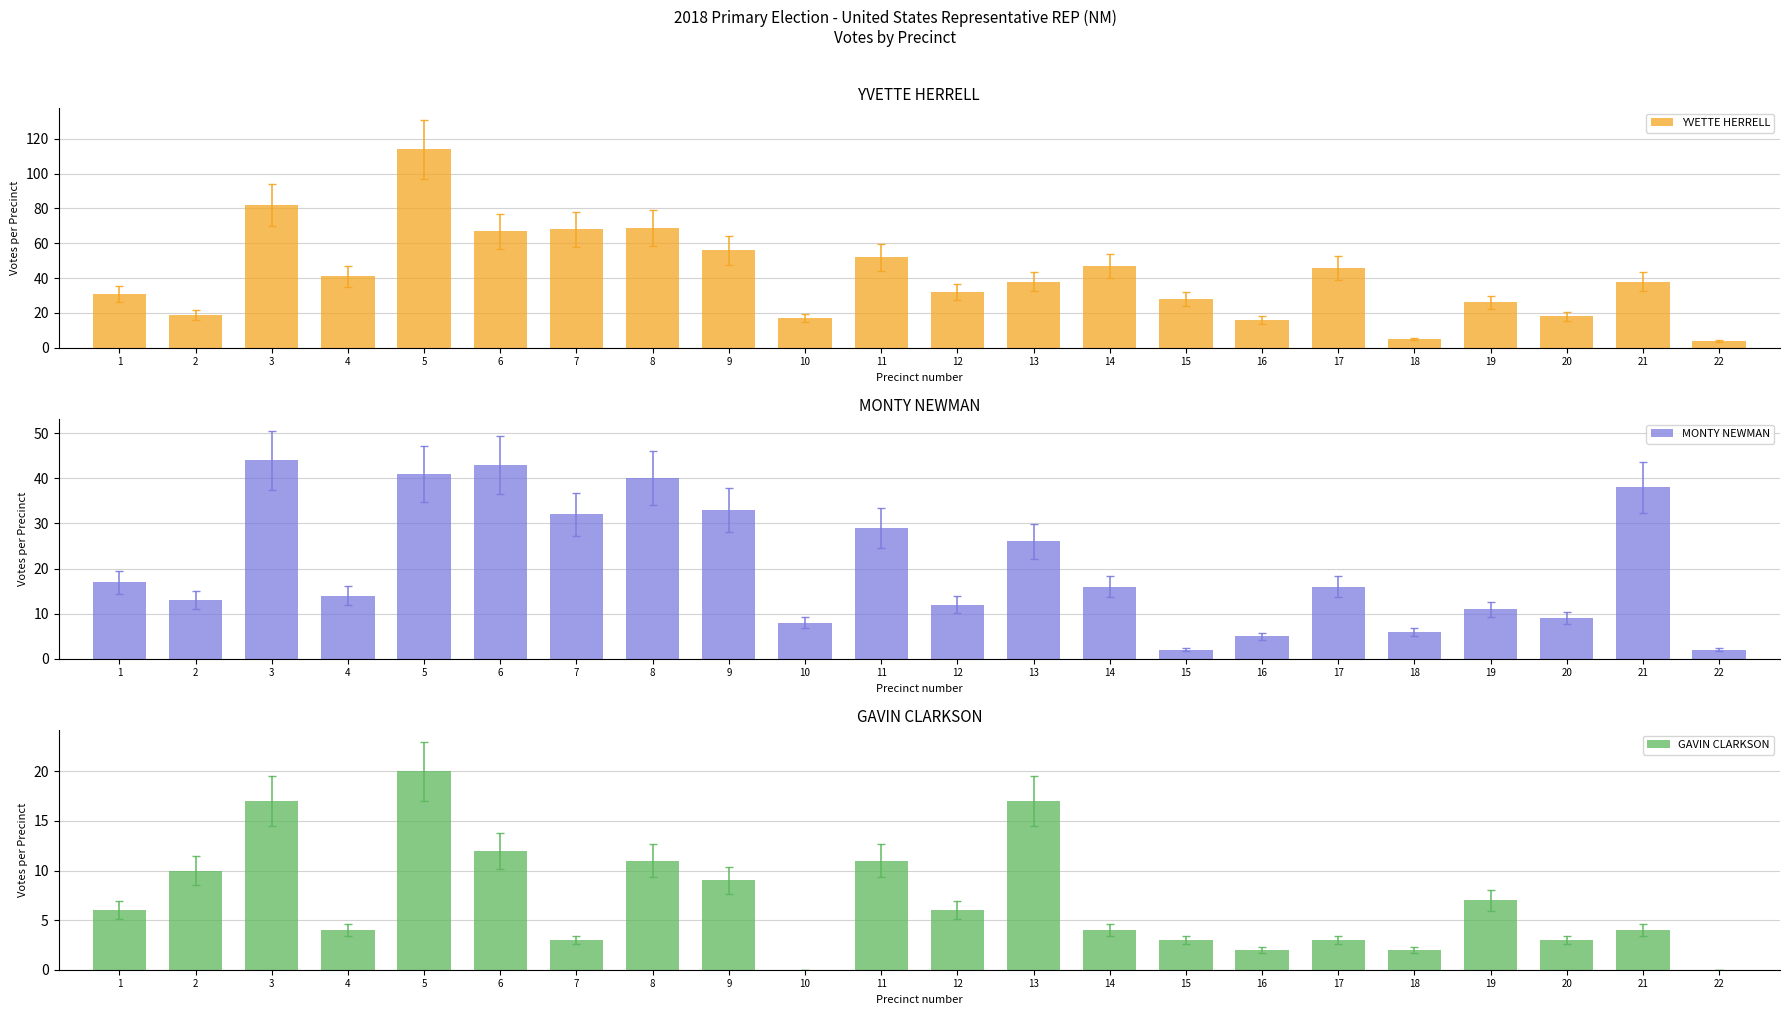

The YVETTE HERRELL series shows 28 at 15. True or false?

True